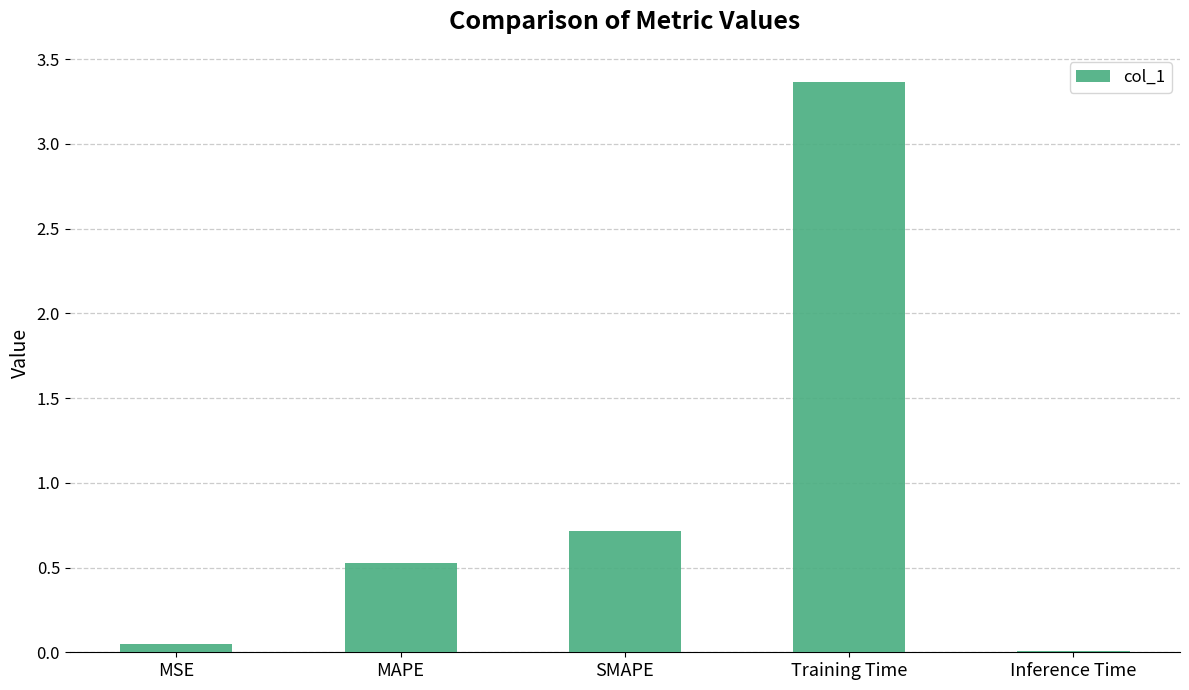

Where is the data nearest to the value 1?

SMAPE